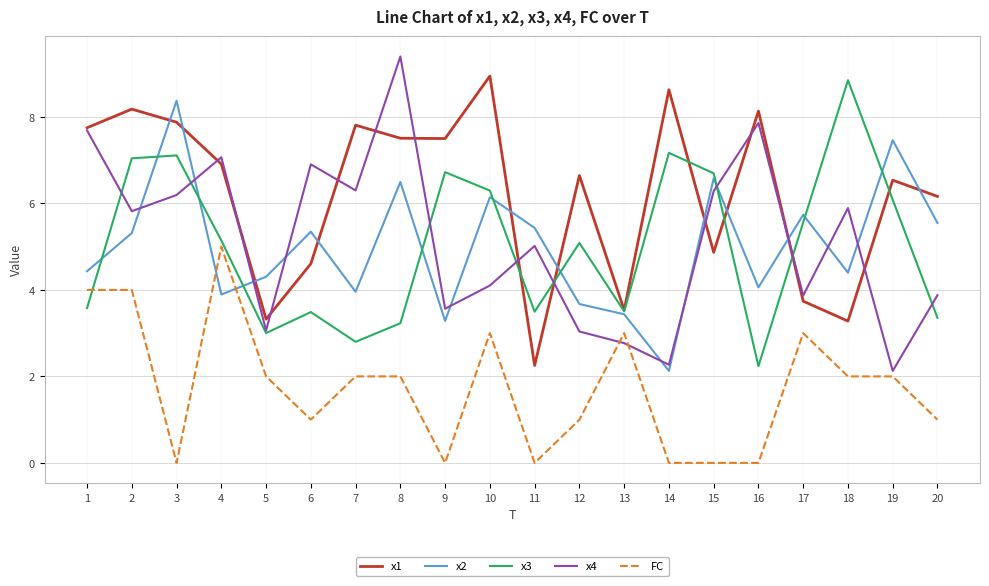

At which category is the sum across all series the highest?

2